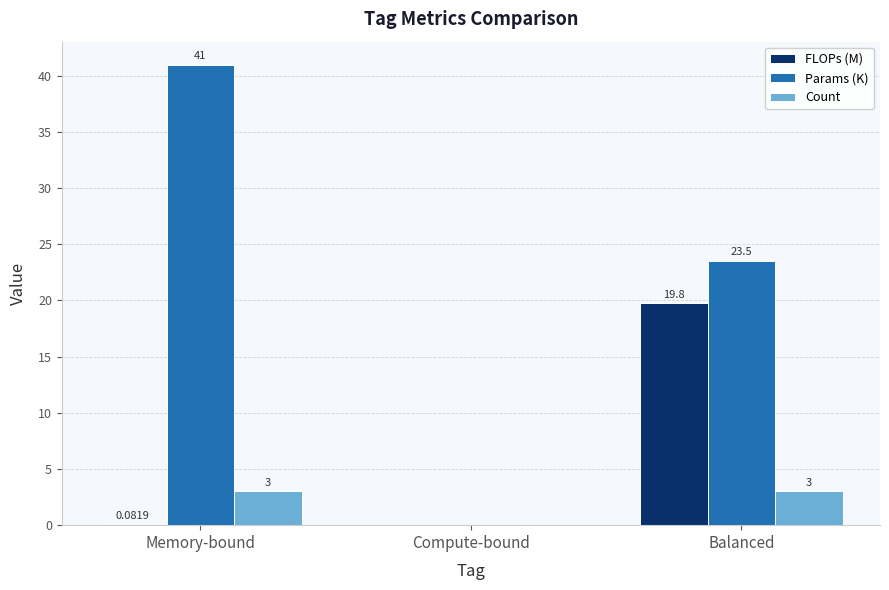

Which series has the largest range (max minus min)?

Params (K)